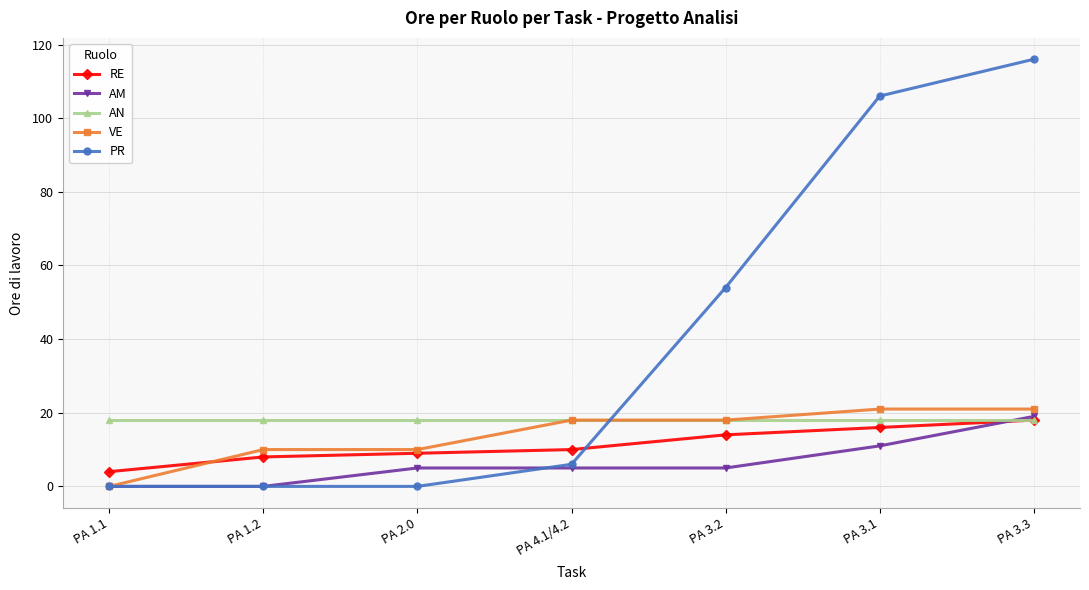

Reading left to right, what are all the values shown in this chart?

RE: 4	8	9	10	14	16	18
AM: 0	0	5	5	5	11	19
AN: 18	18	18	18	18	18	18
VE: 0	10	10	18	18	21	21
PR: 0	0	0	6	54	106	116